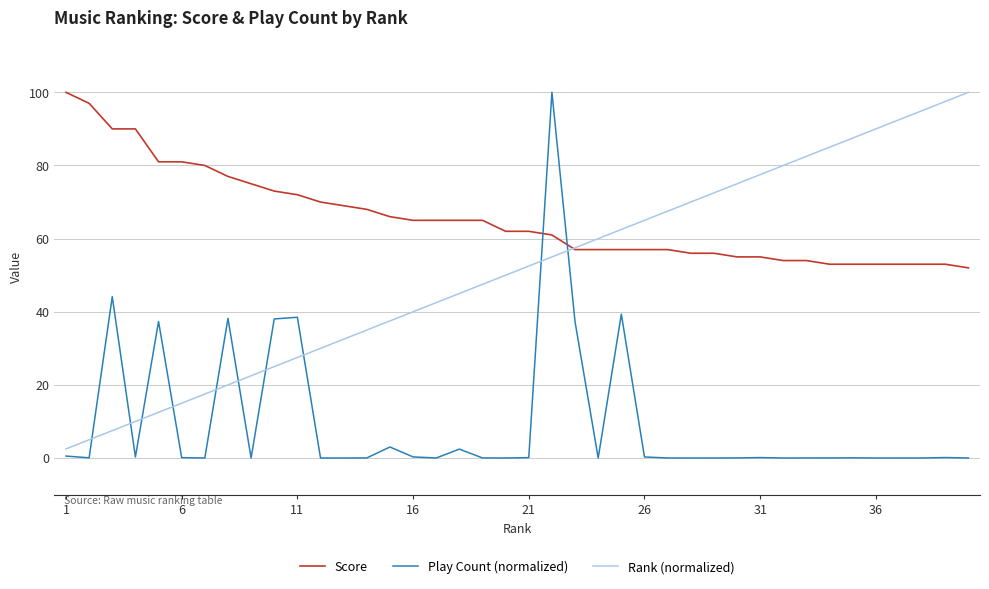

Rank the series by their average value, from lowest to highest.

Play Count (normalized), Rank (normalized), Score